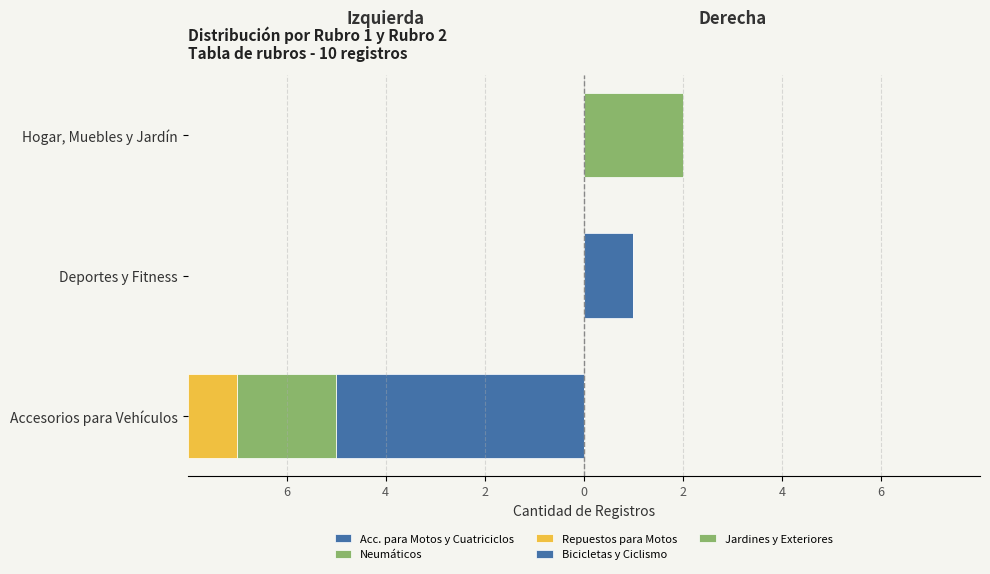

Is it true that Acc. para Motos y Cuatriciclos equals 0 at 4?

True